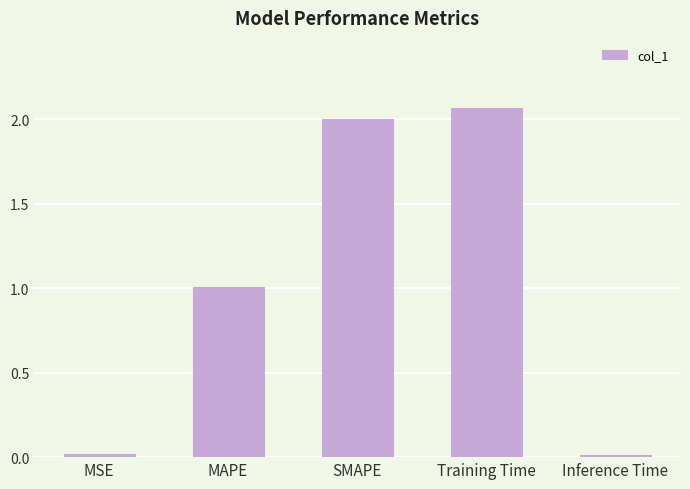

The chart shows a value of 3.4 at SMAPE. True or false?

False